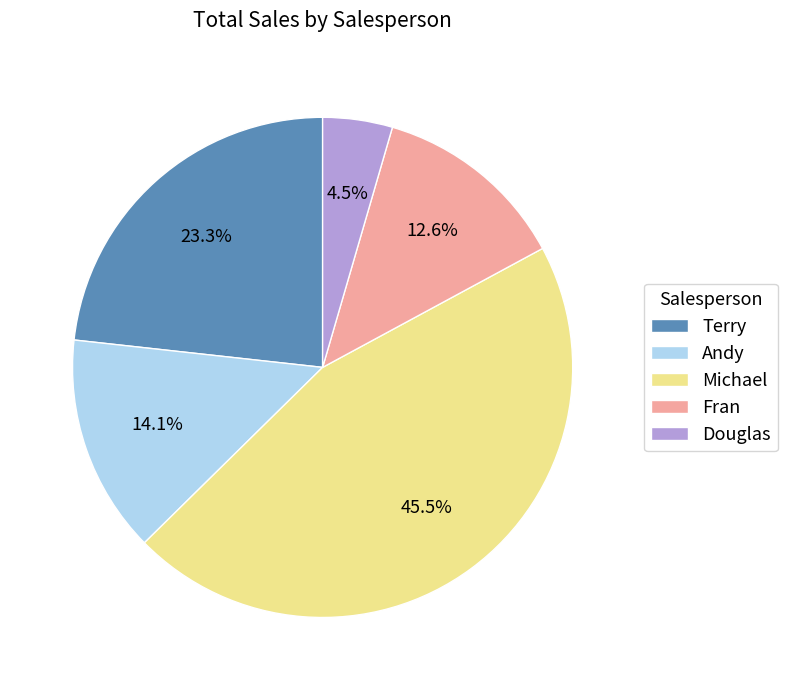

To the nearest percent, what is the average slice percentage?

20%